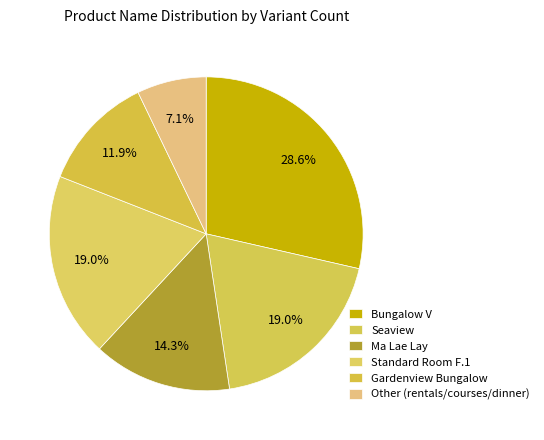

What percentage is the Ma Lae Lay slice, to the nearest percent?

14%